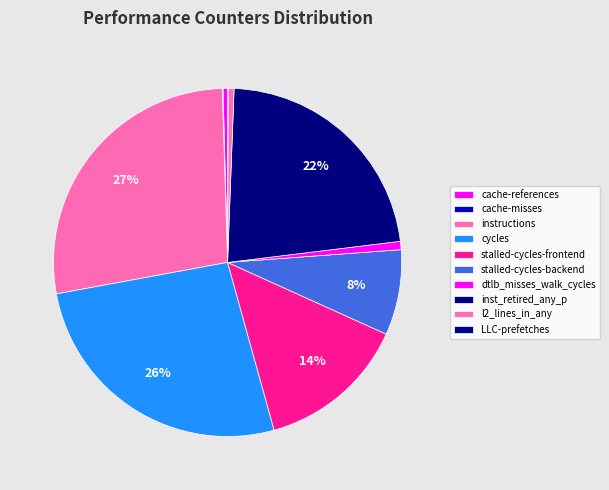

To the nearest percent, what is the combined percentage of cache-misses and inst_retired_any_p?

23%